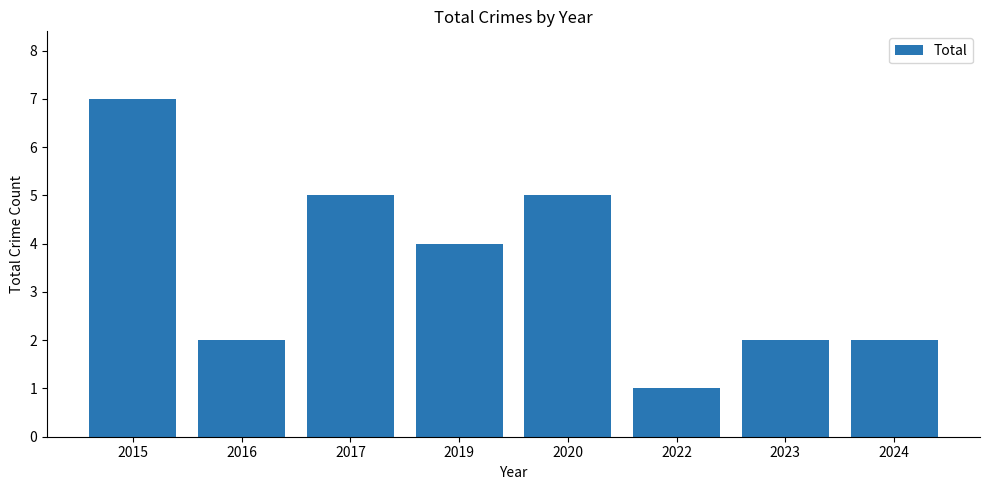

Read the value at 2022.

1